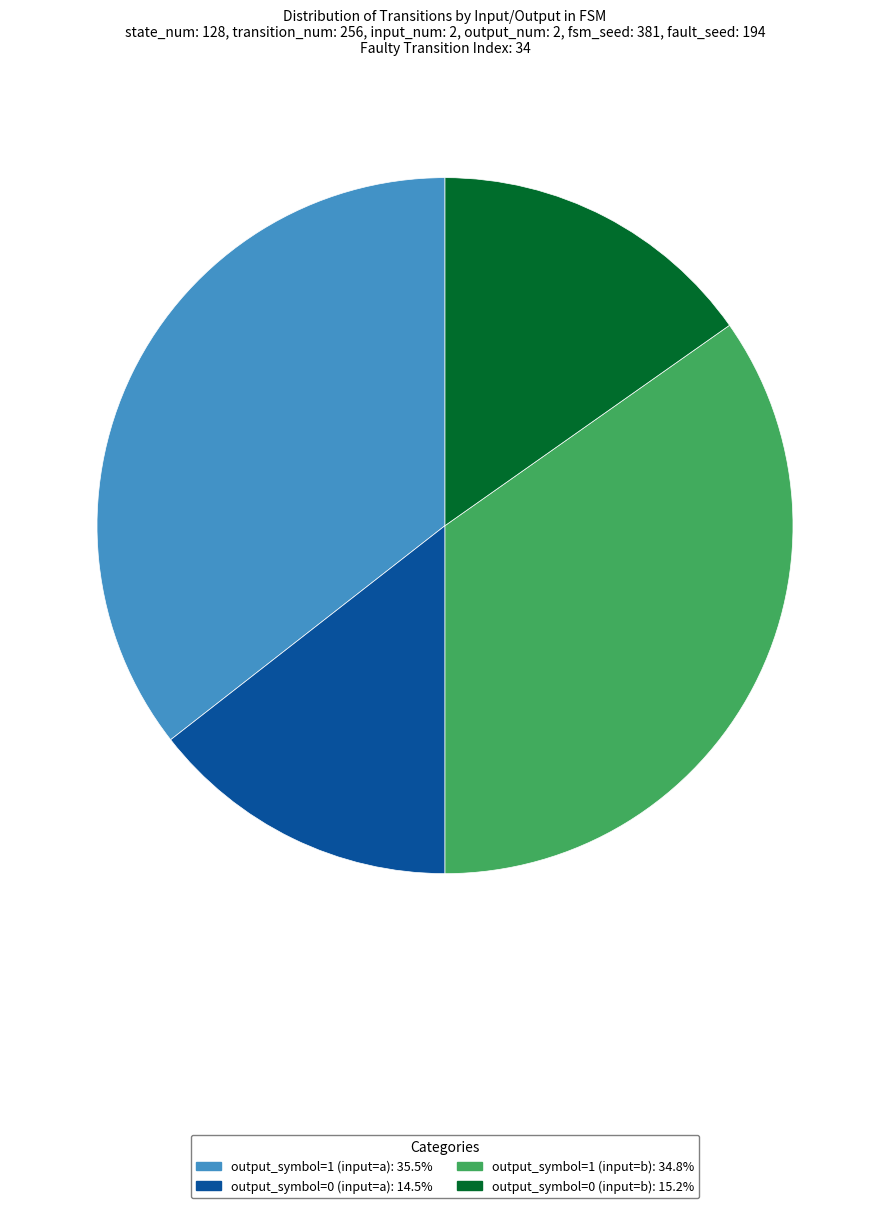

Combined, do output_symbol=1 (input=b) and output_symbol=0 (input=a) account for over 50%?

No